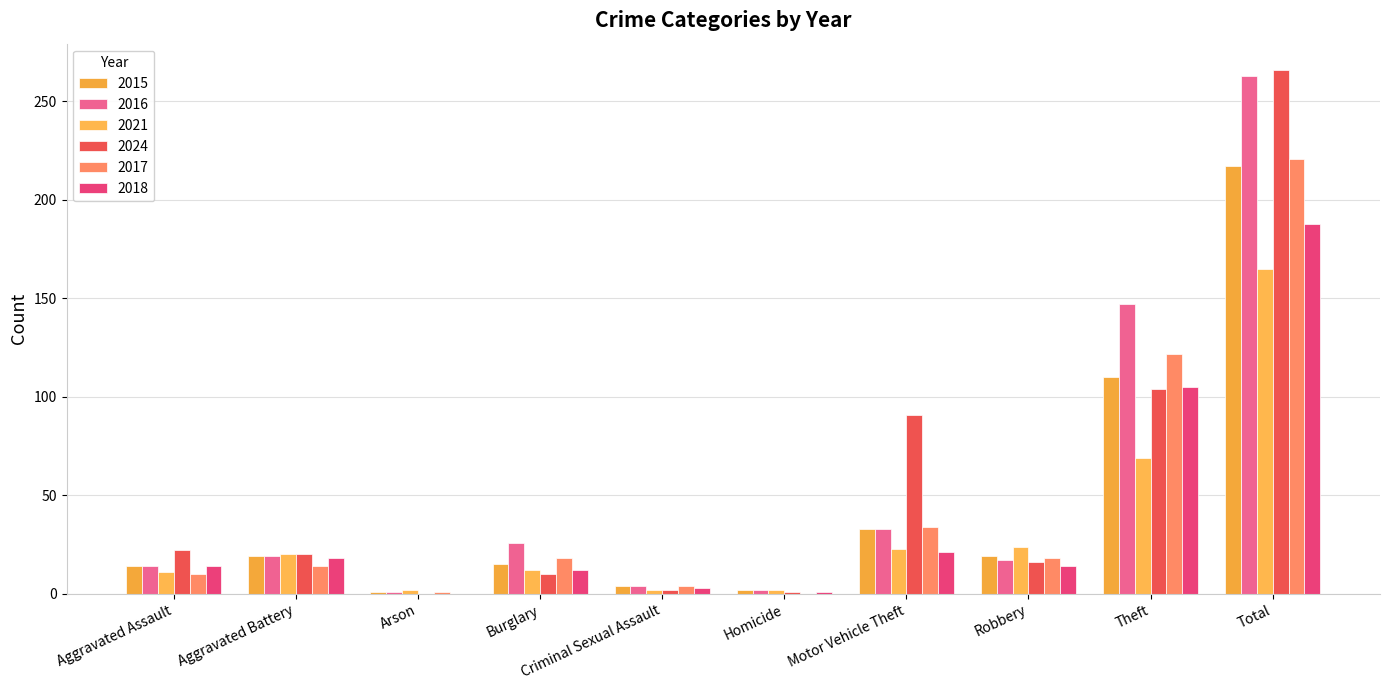

What is the minimum value for 2016?

1